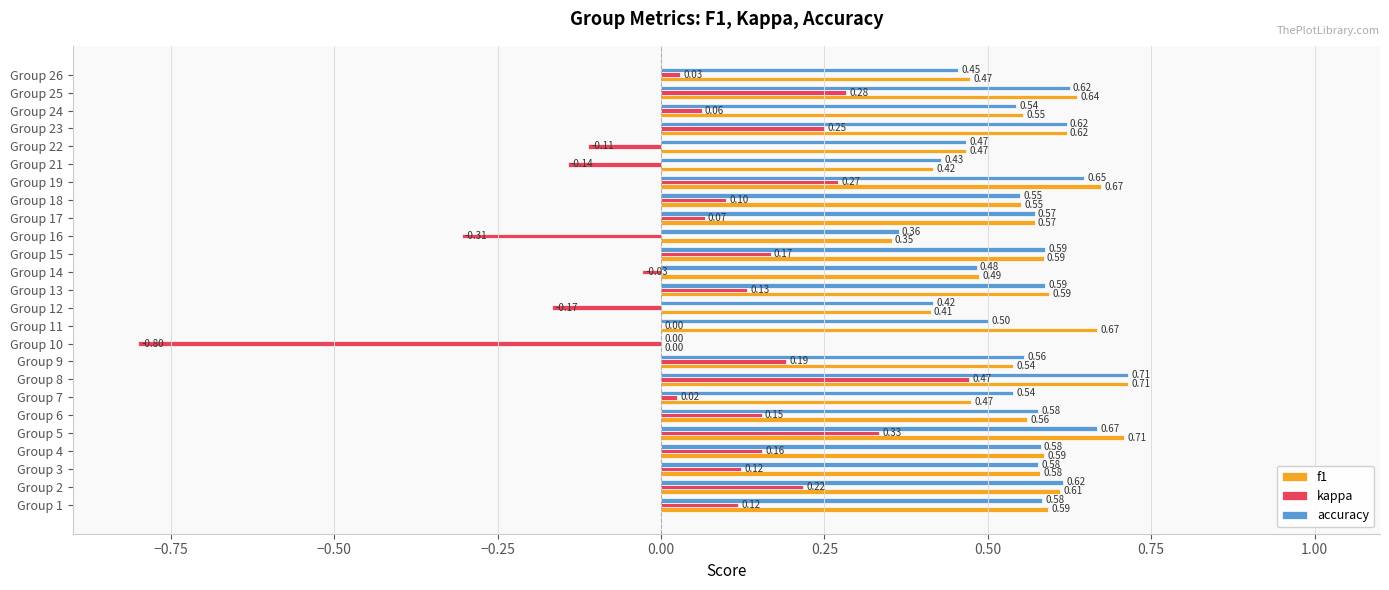

What is the sum of all f1 values?

13.4